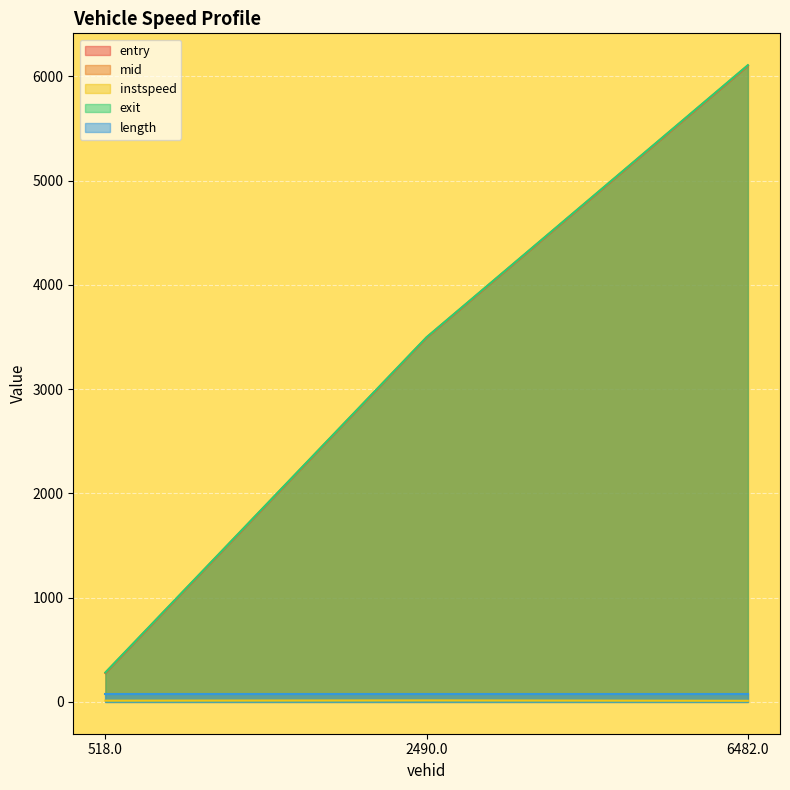

Which series has the largest range (max minus min)?

exit